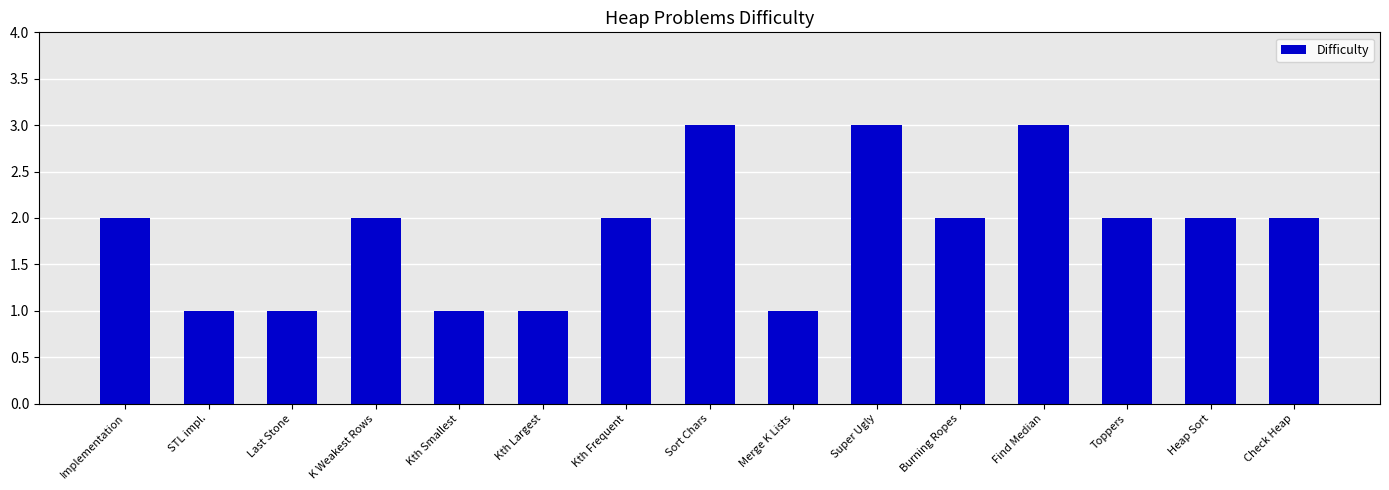

Count the values in the range 1 to 2.

12